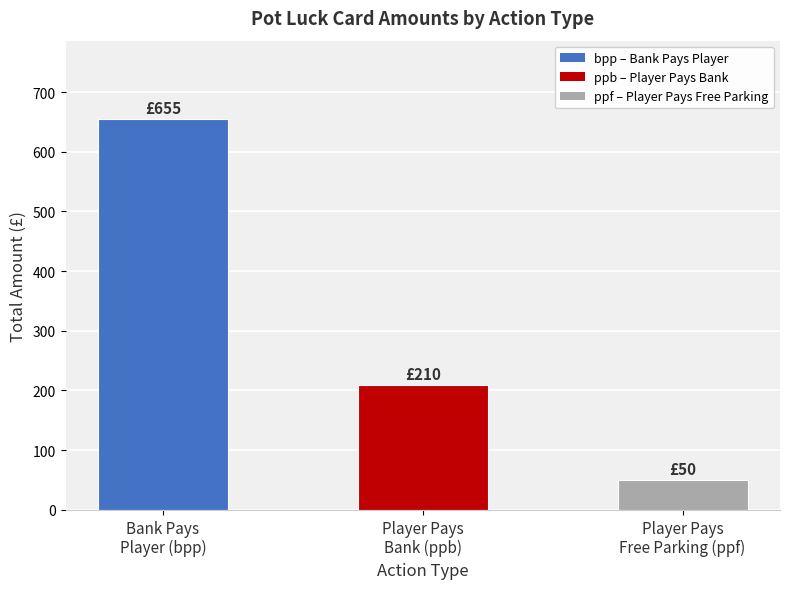

What is the difference between the maximum and minimum values?

605